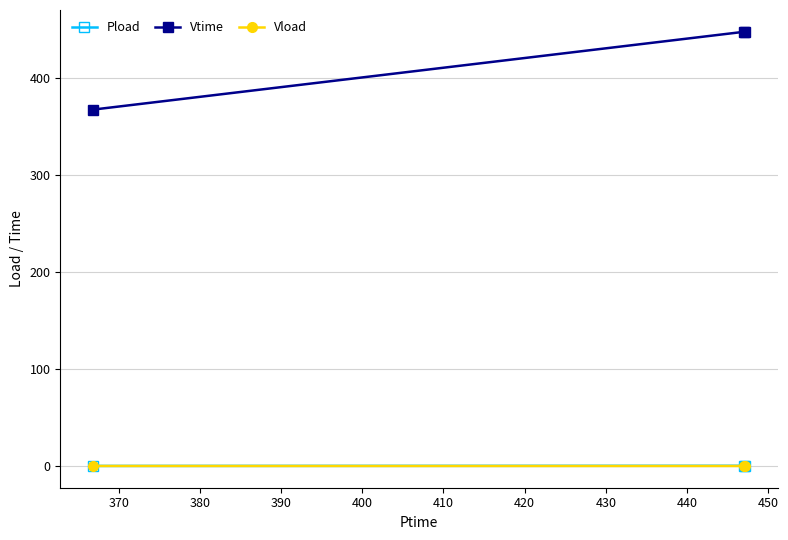

What is the sum of all Vtime values?

1261.2